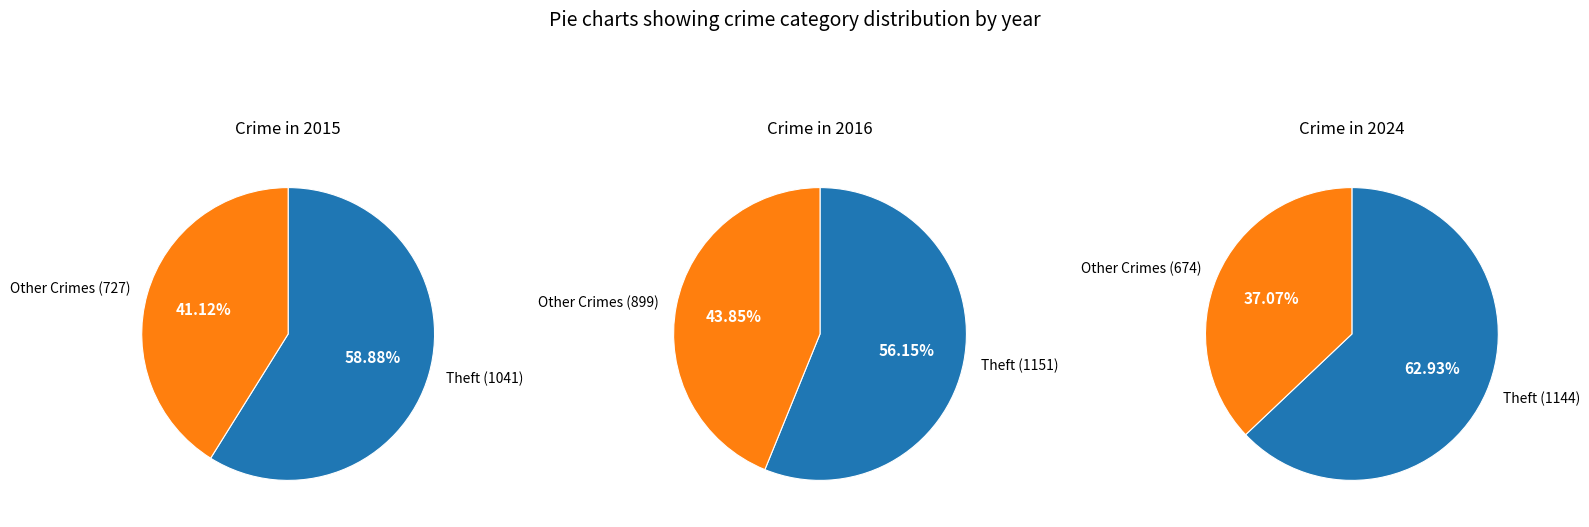

Is it true that Aggravated Assault is 19% of the pie?

False